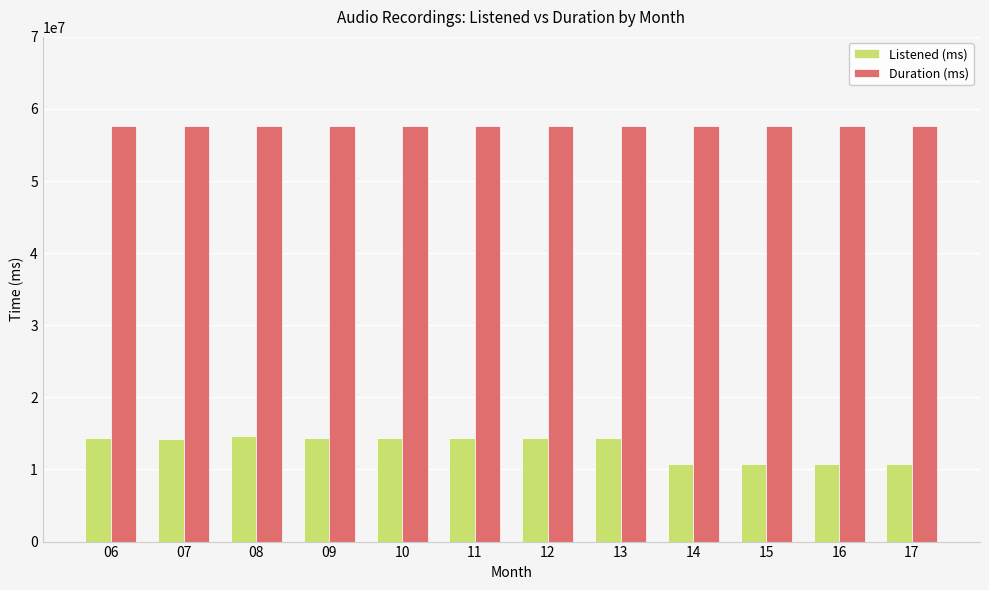

The value of Duration (ms) at 14 is 25164220. True or false?

False